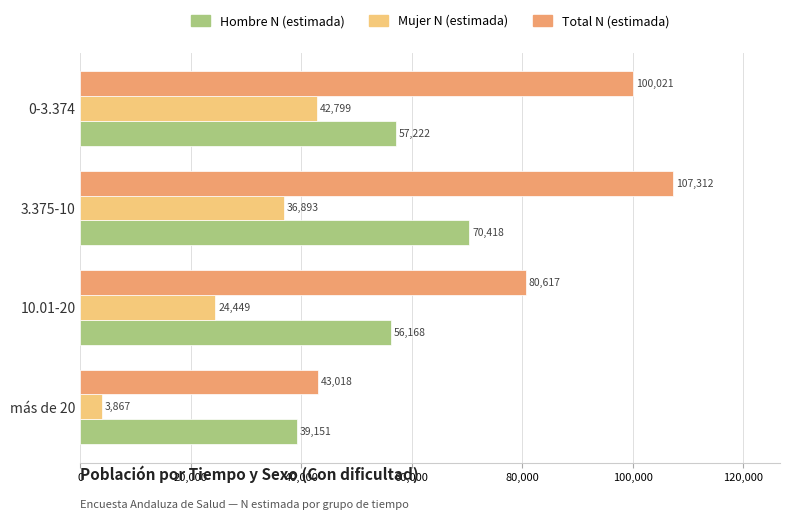

Between más de 20 and 10.01-20, which series saw the biggest shift?

Total N (estimada)